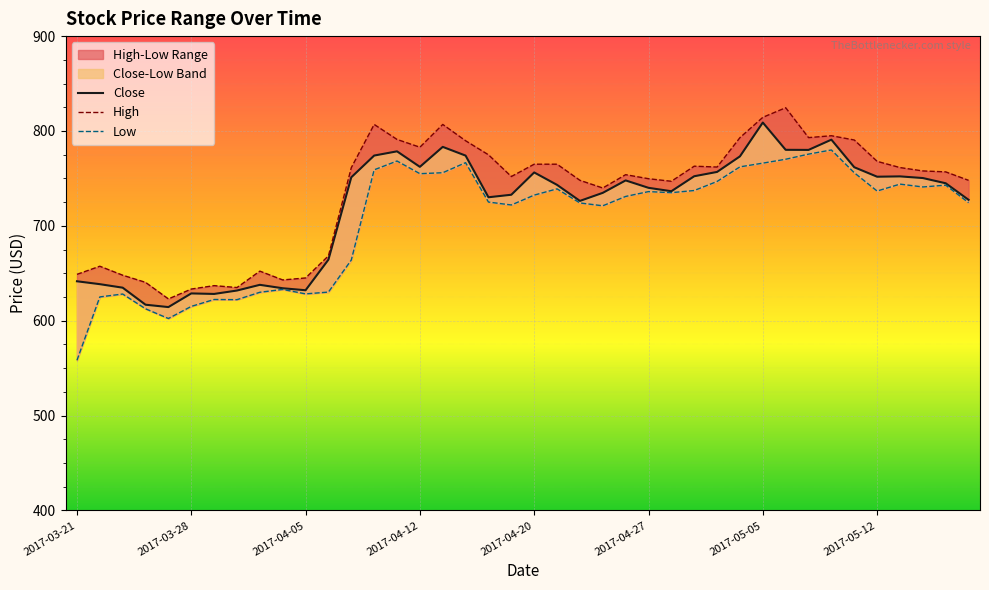

At 12, list the series in order from smallest to largest.

Low, Close, High